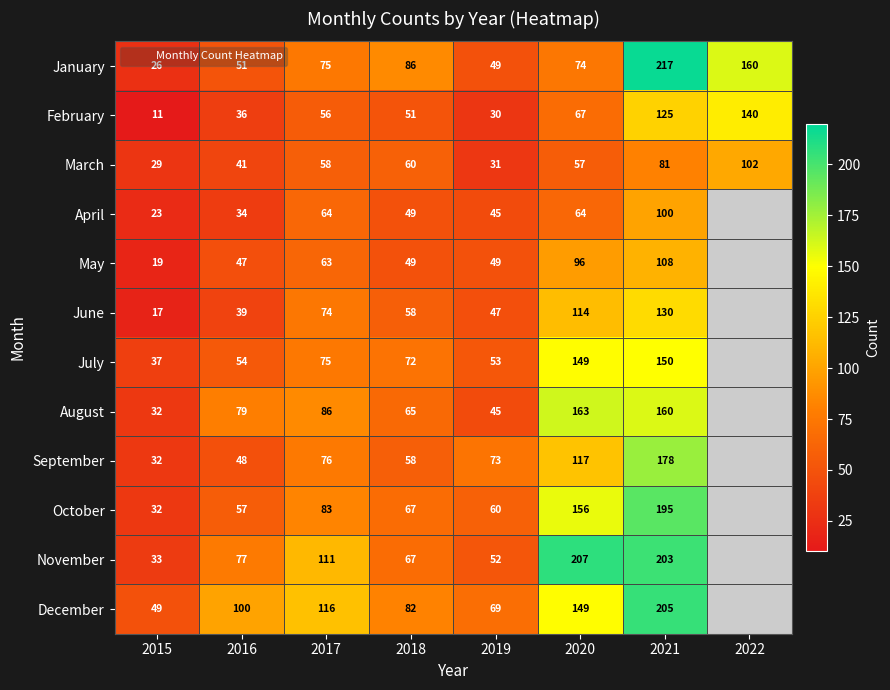

Between 2015 and 2017, which series saw the biggest shift?

November